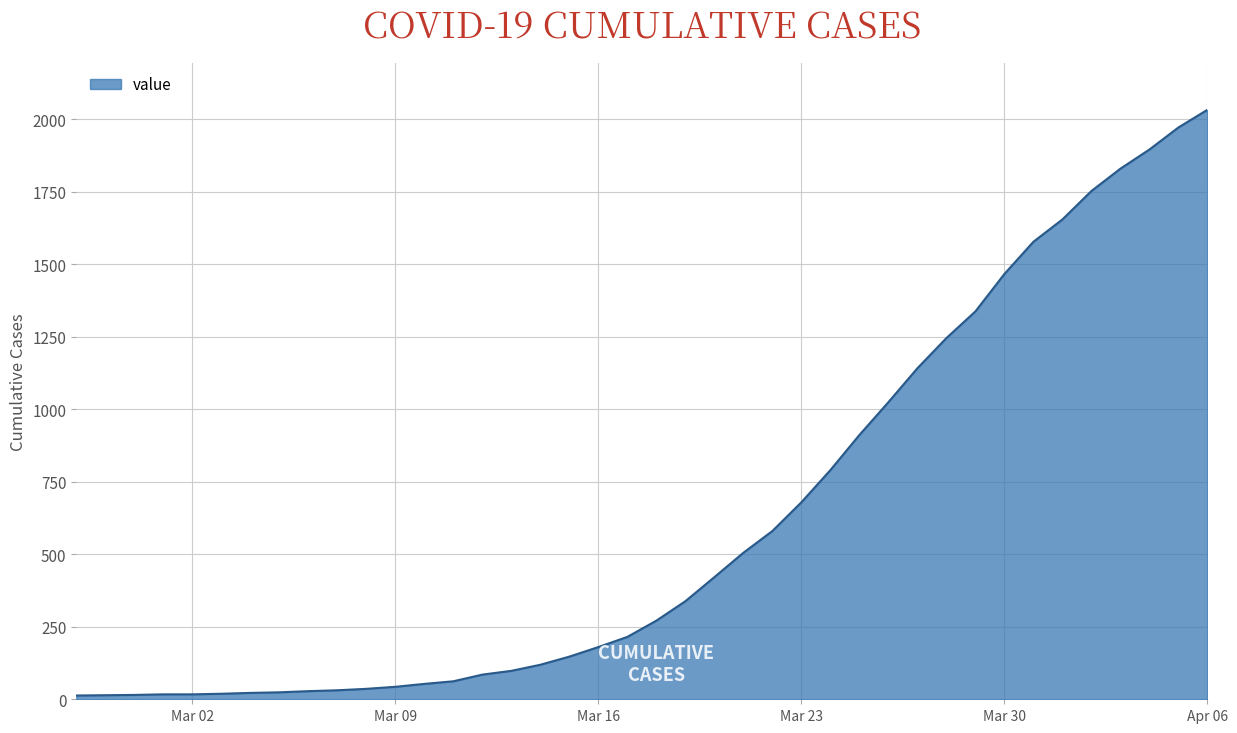

What is the greatest value displayed?

2032